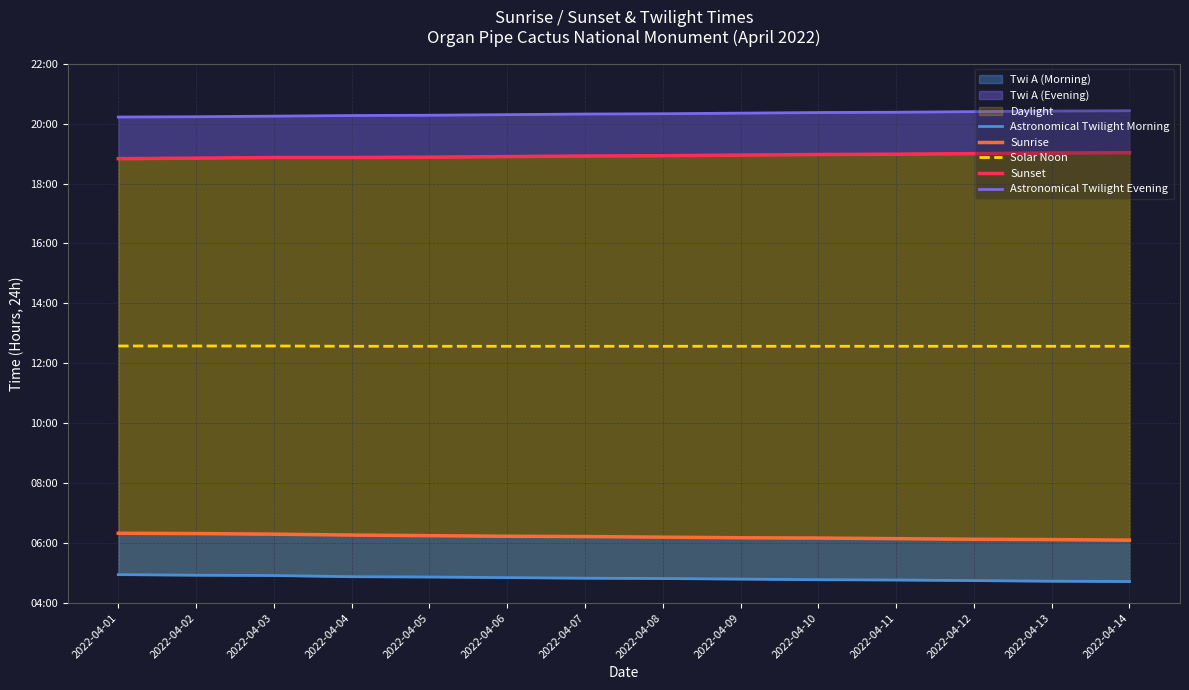

At which label is Astronomical Twilight Evening closest to 20?

2022-04-01